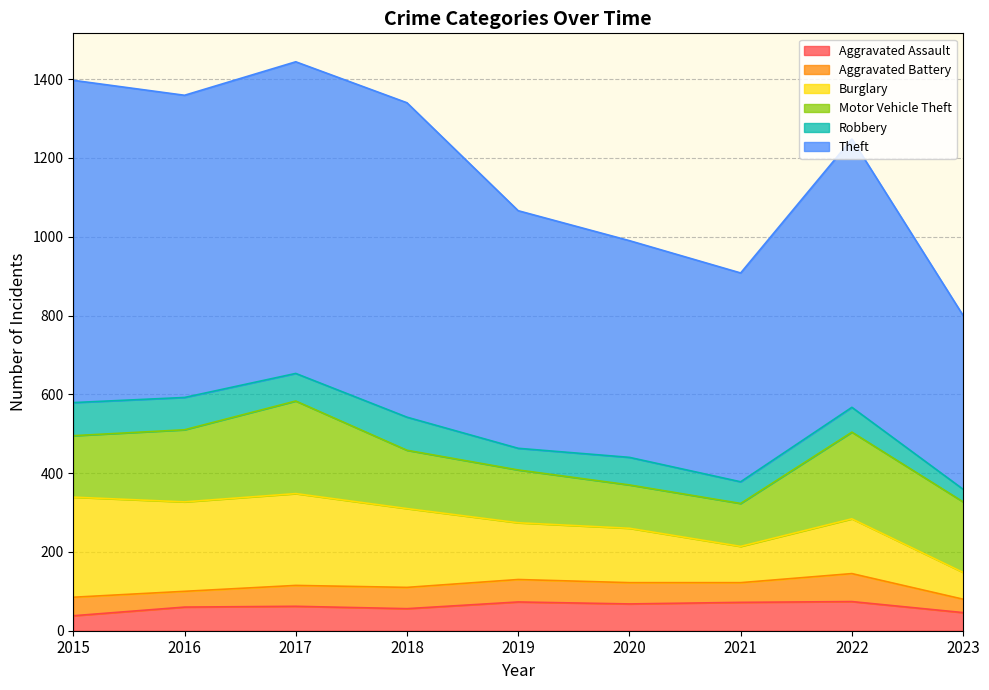

Between which two adjacent categories do Robbery and Aggravated Assault first intersect?

2018 and 2019